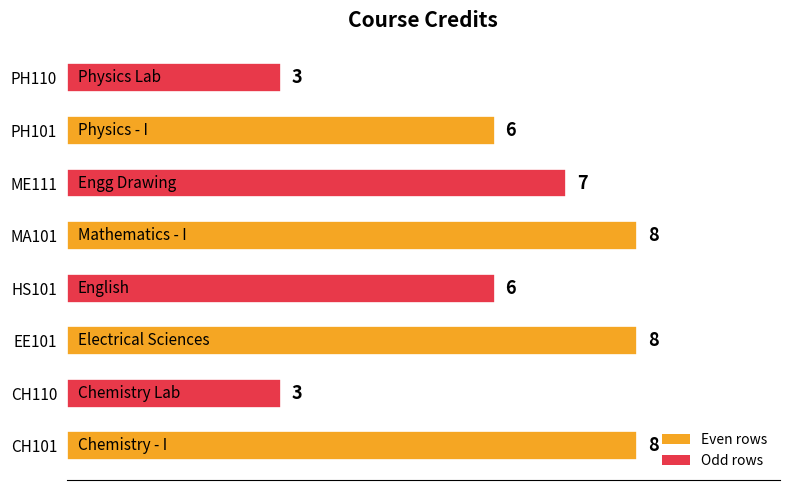

What is the ratio of the value at PH110 to the value at EE101?

0.4